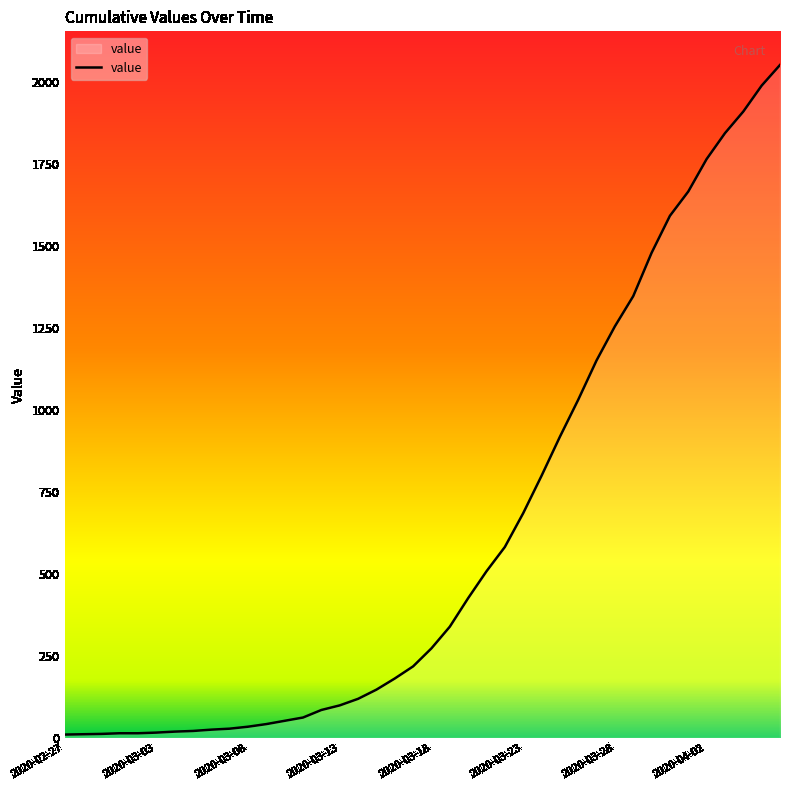

What is the greatest value displayed?

2052